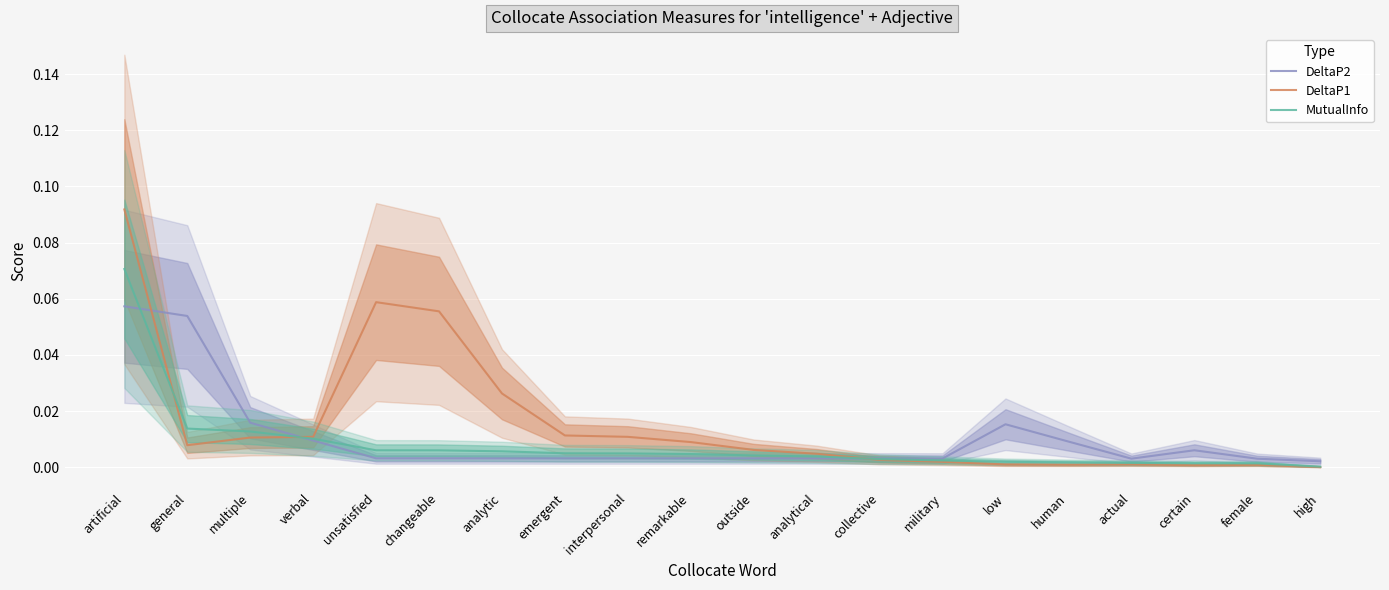

What are all the series names shown in the legend?

DeltaP2, DeltaP1, MutualInfo